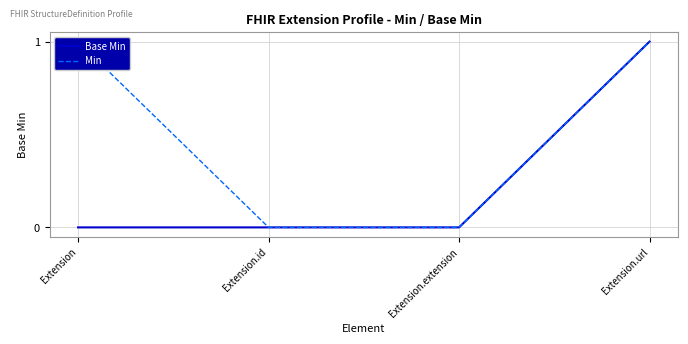

How many values in the Base Min series exceed 0?

1